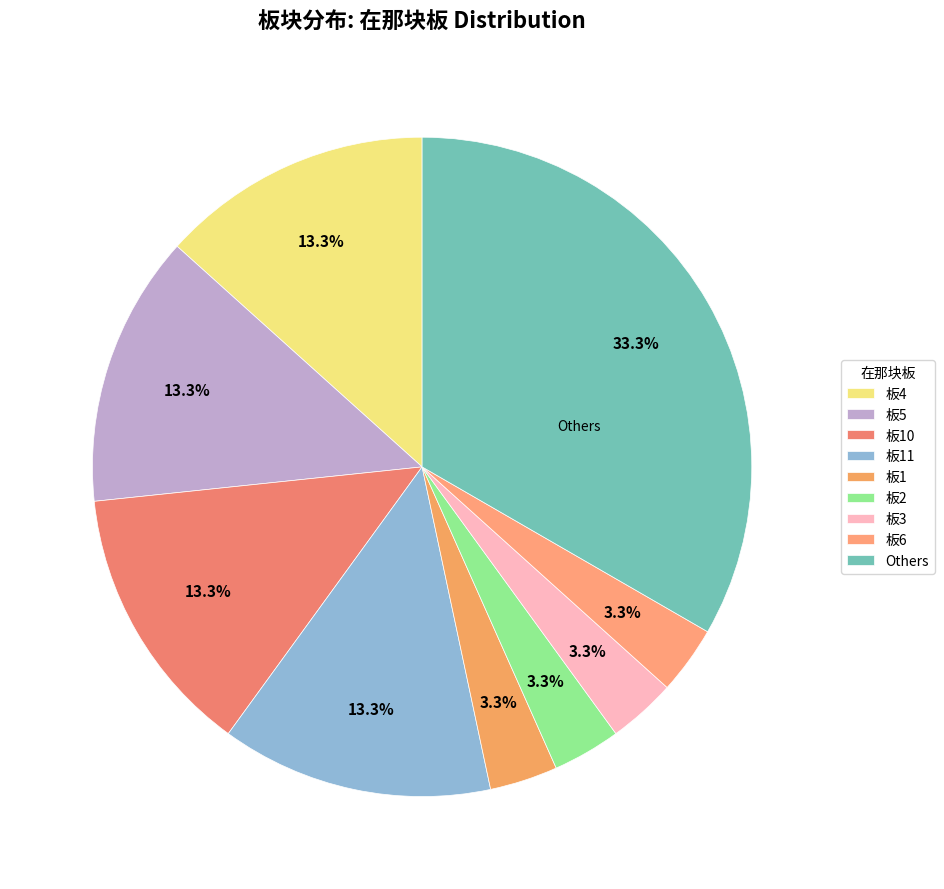

How many segments does this pie chart have?

9